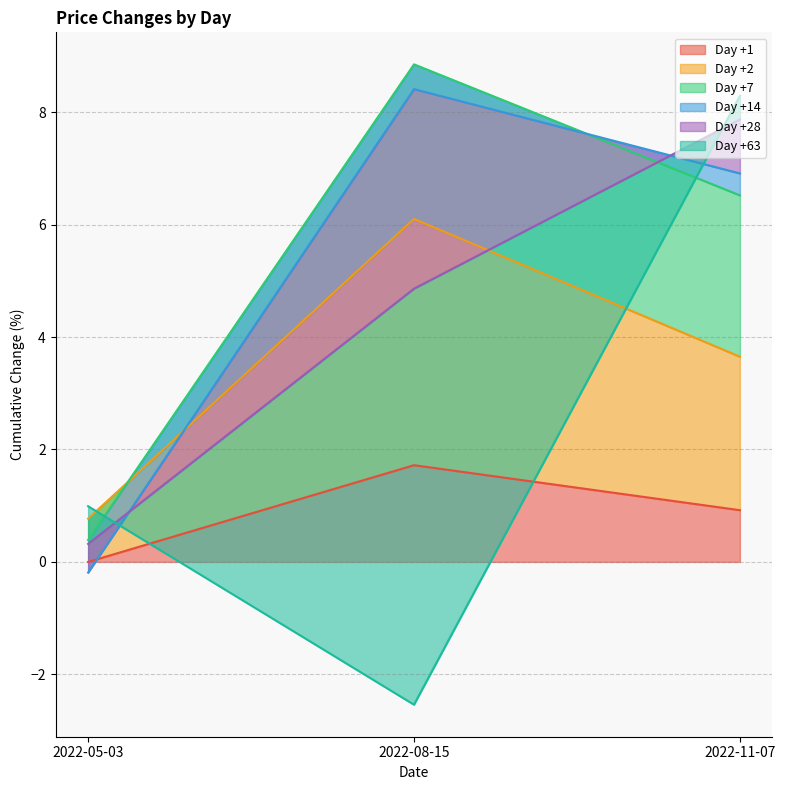

What is the sum of the Day +2 values at 2022-05-03 and 2022-08-15?

6.9